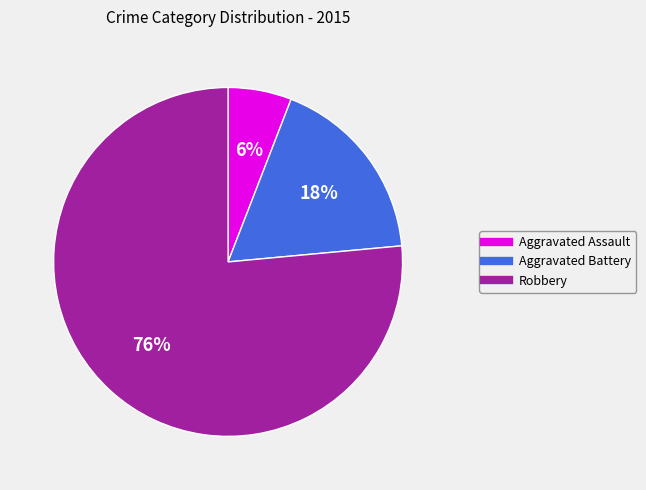

What is the ratio of the value at Aggravated Assault to the value at Aggravated Battery?

0.3